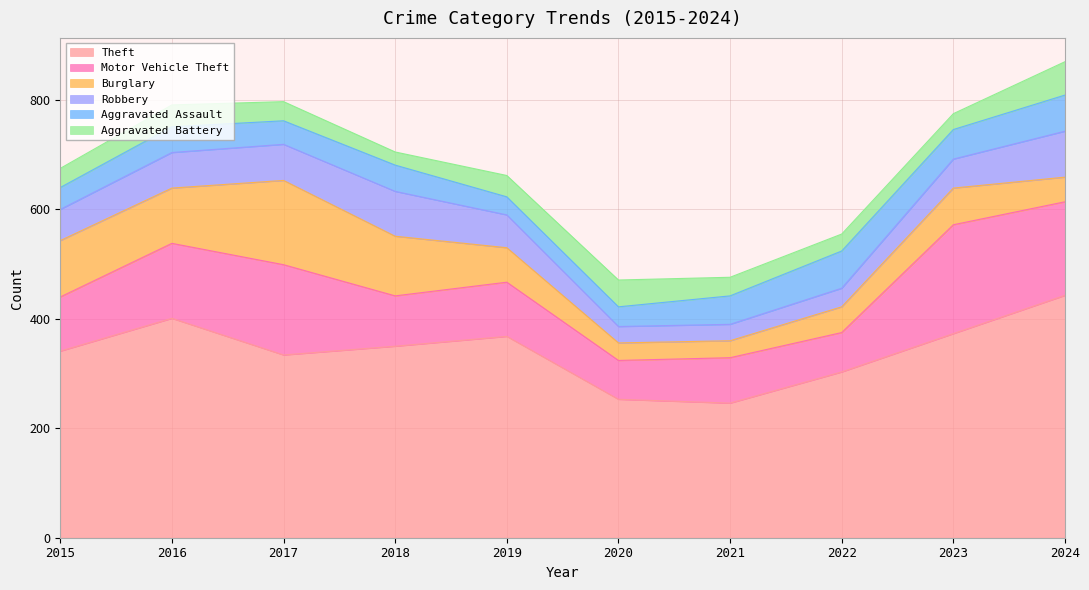

How many interior local peaks does the Theft series have?

2